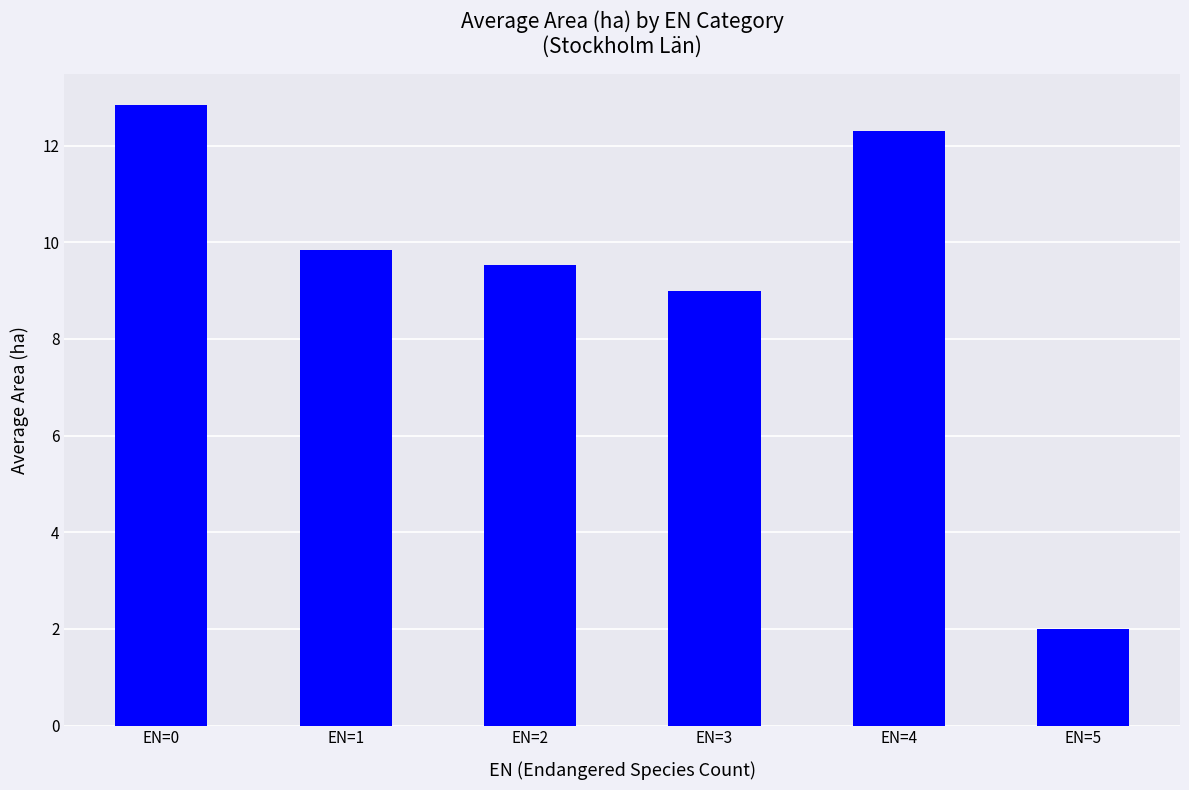

Approximately how many times larger is the value at EN=5 compared to EN=2?

0.2